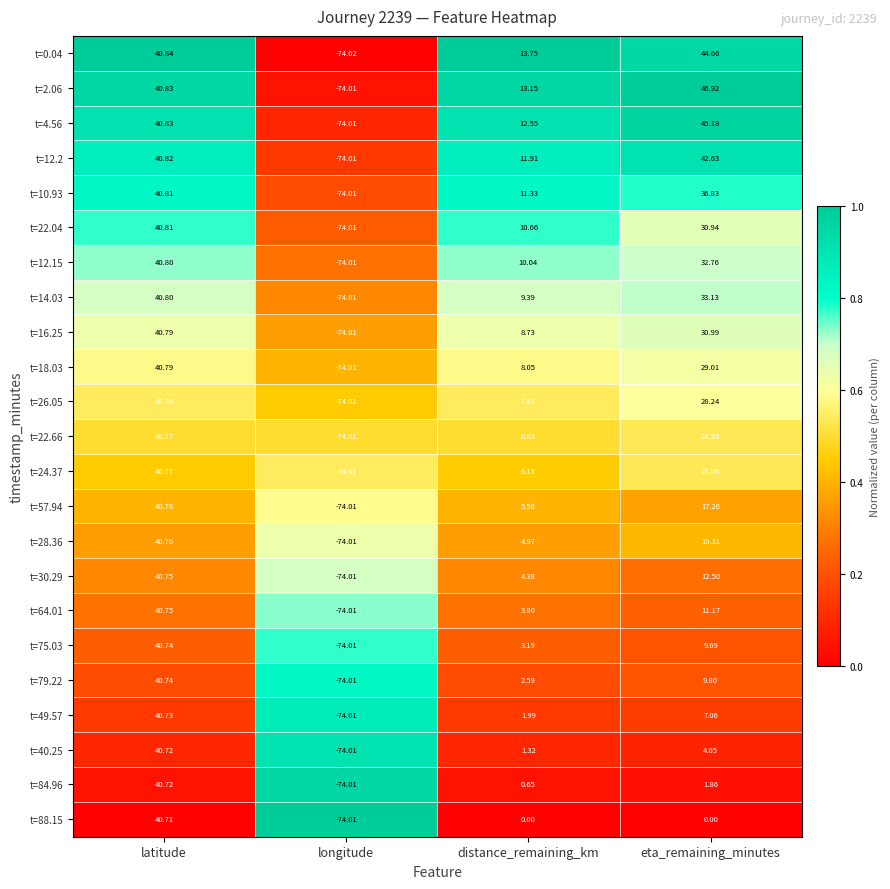

Count the number of data series in this chart.

23